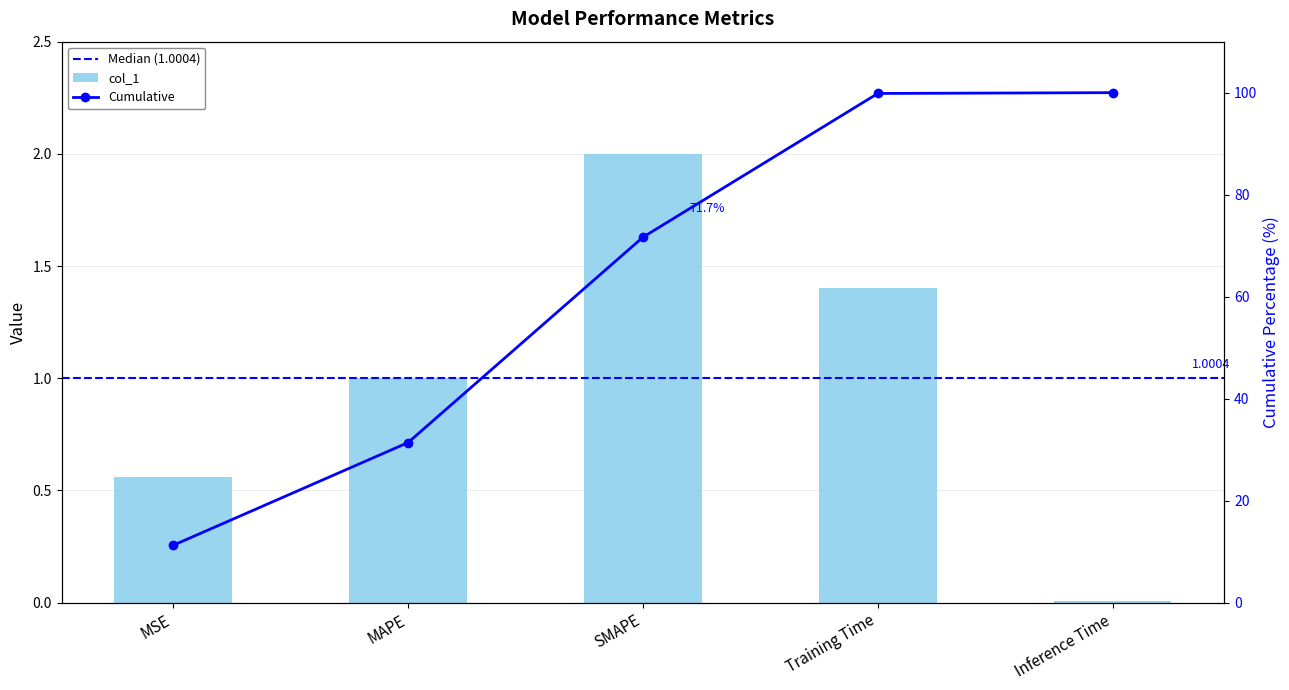

What is the difference between the values at Training Time and Inference Time?

1.4